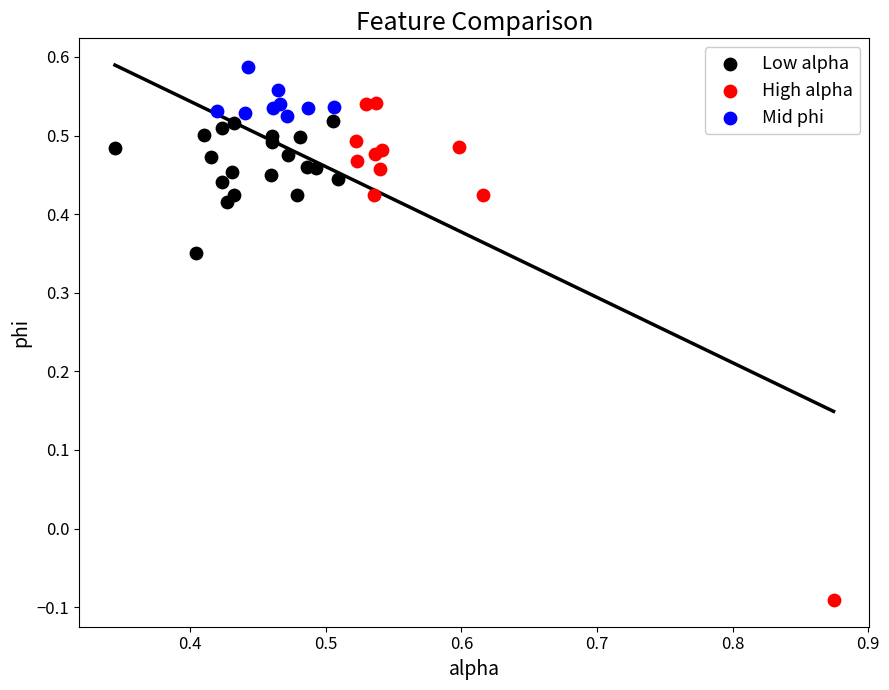

Which series reaches the maximum Y coordinate?

Mid phi